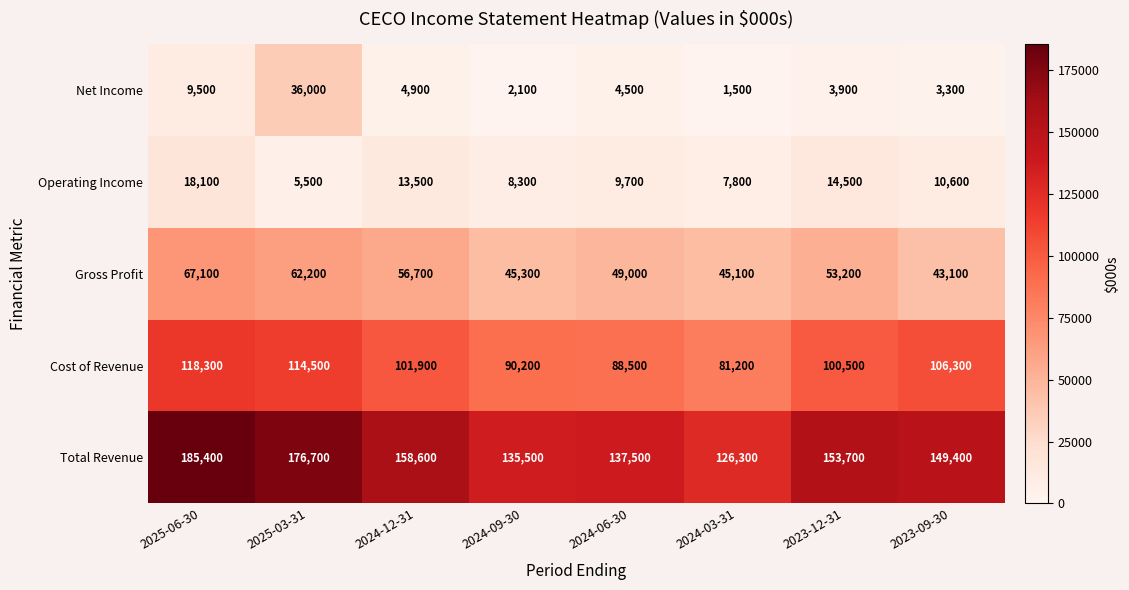

What is the sum of all Gross Profit values?

421700